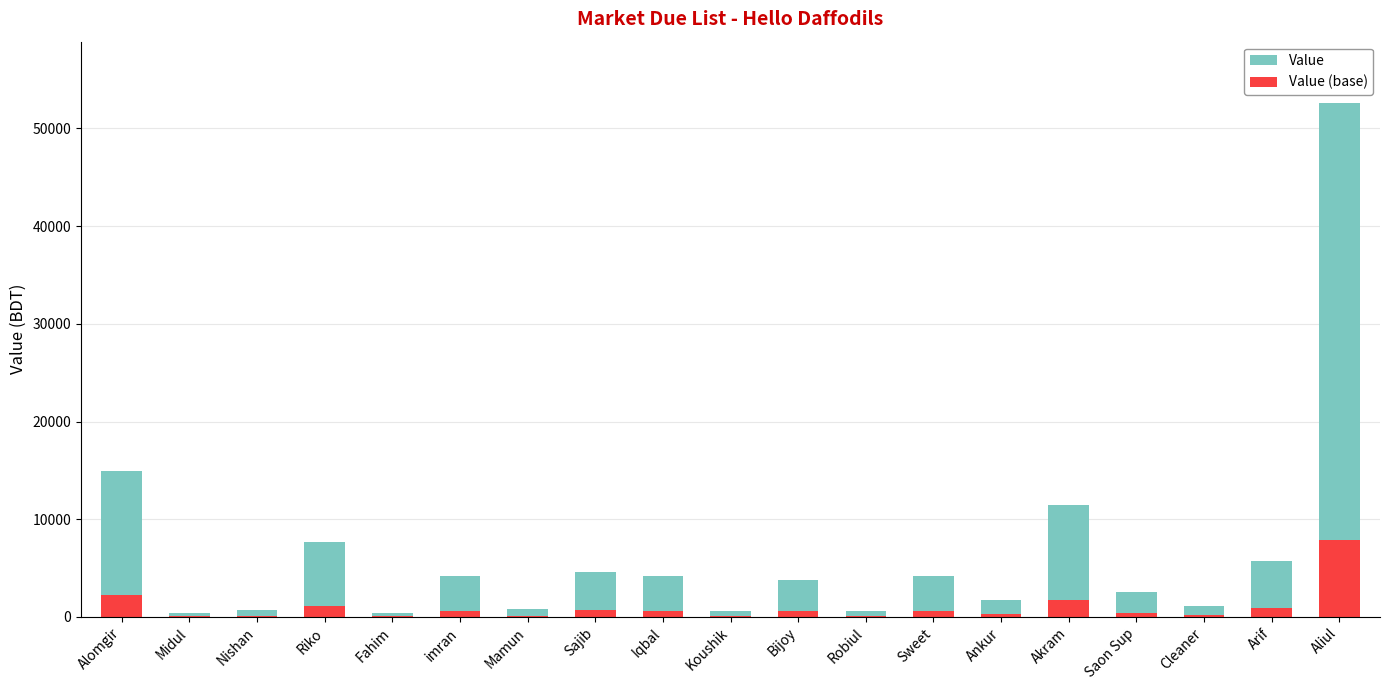

At which category is the sum across all series the highest?

Aliul